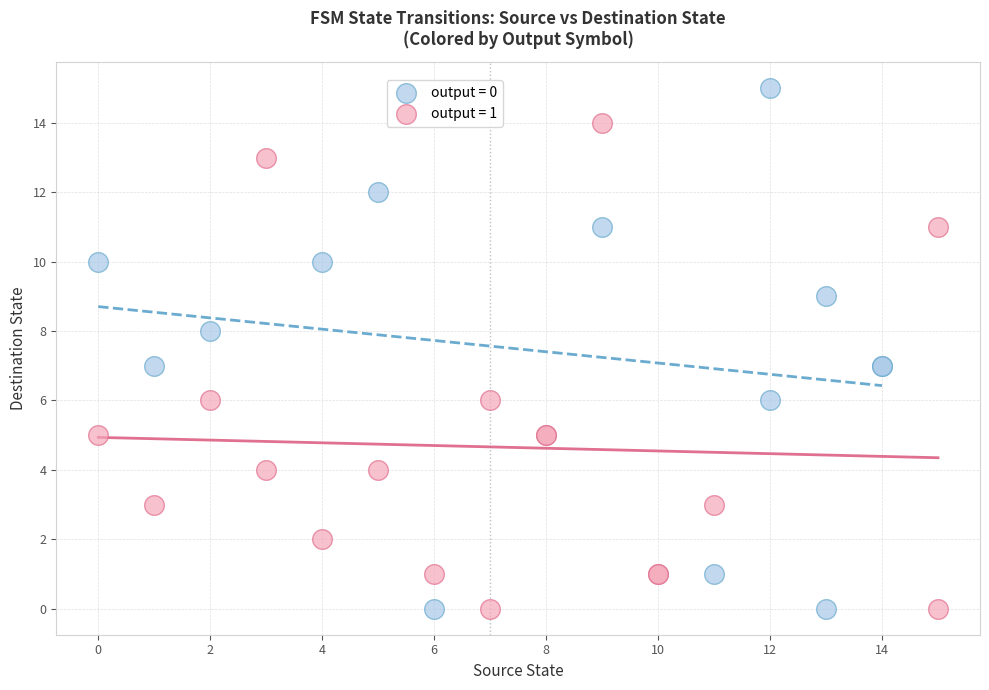

Which series contains the highest Y value?

output = 0